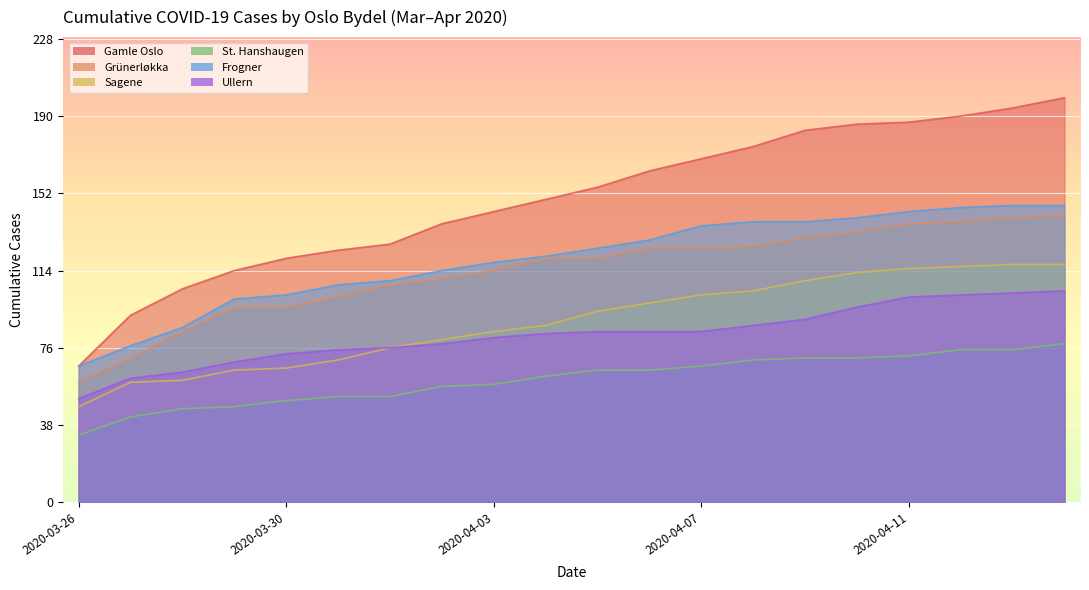

The Grünerløkka series shows 59 at 2020-03-26. True or false?

True